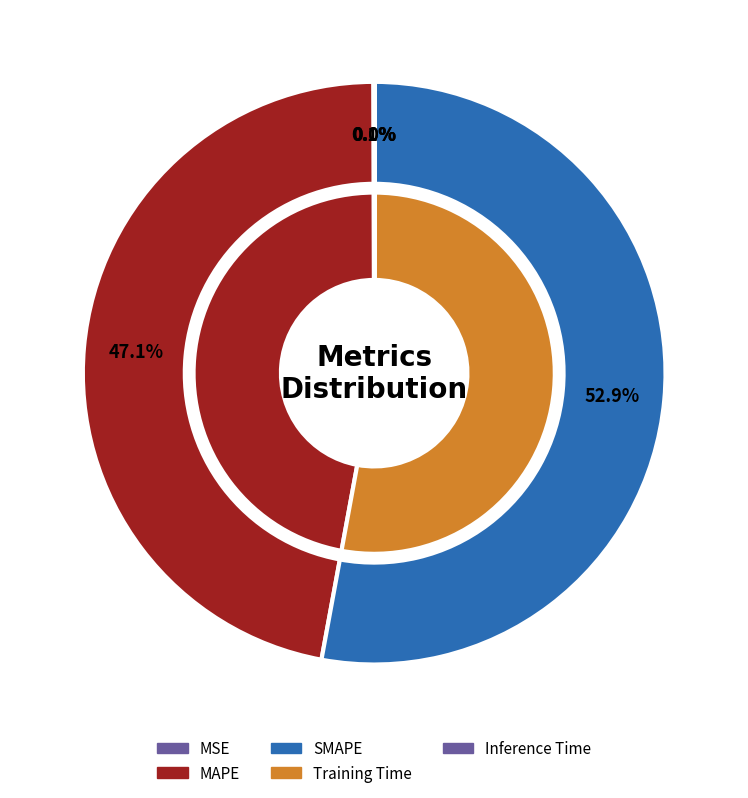

To the nearest percent, what percentage of the pie is SMAPE?

53%